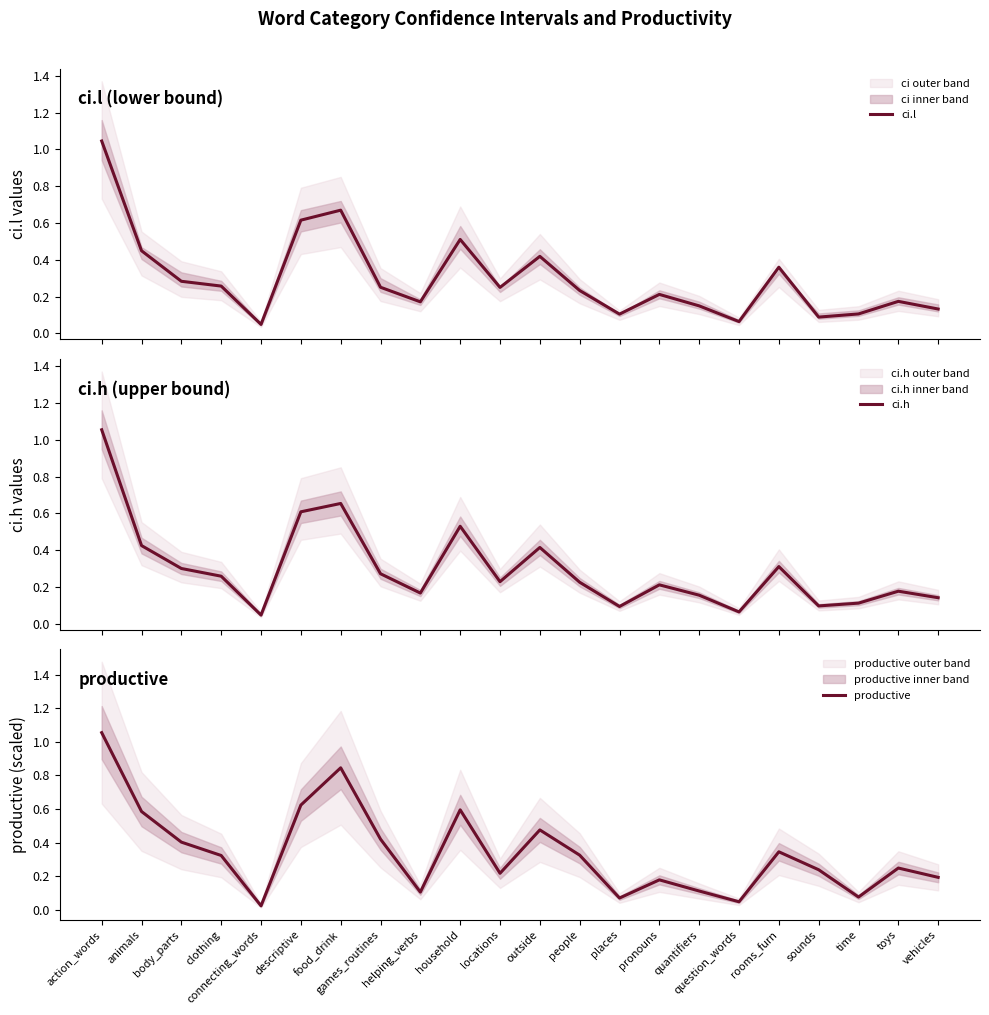

True or false: ci.l has a value of 0.4 at food_drink.

False